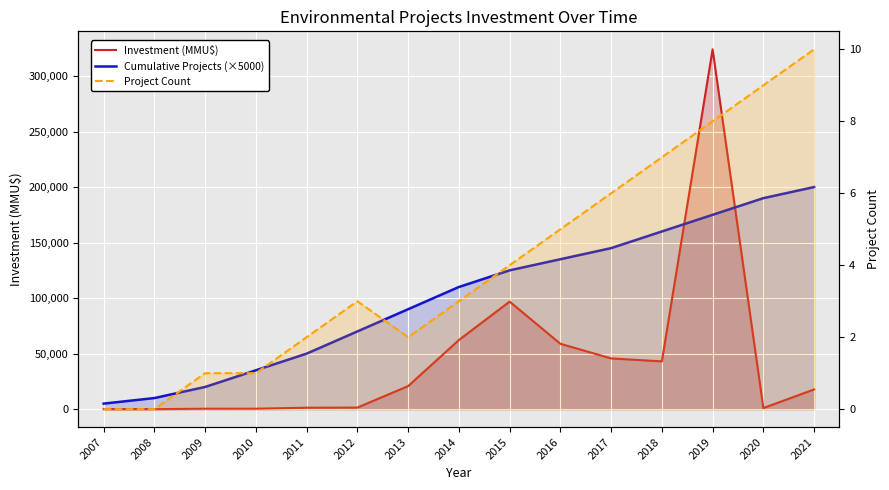

Which category has the highest value in the Investment (MMU$) series?

2019